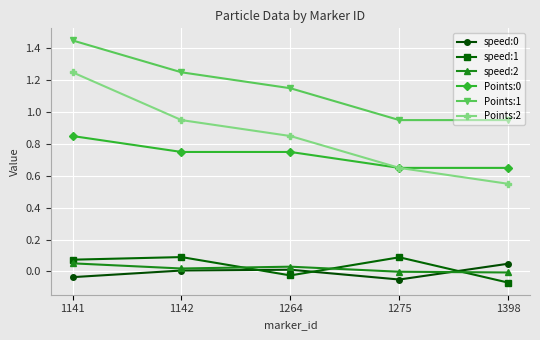

What is the total value across all series at 1142?

3.1